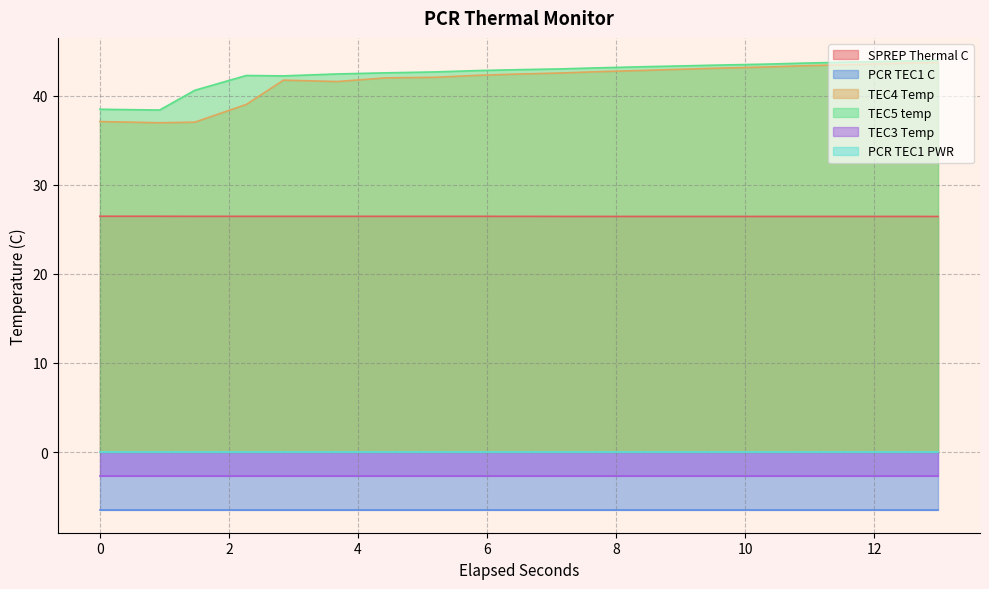

At which category is the sum across all series the highest?

12.9897215